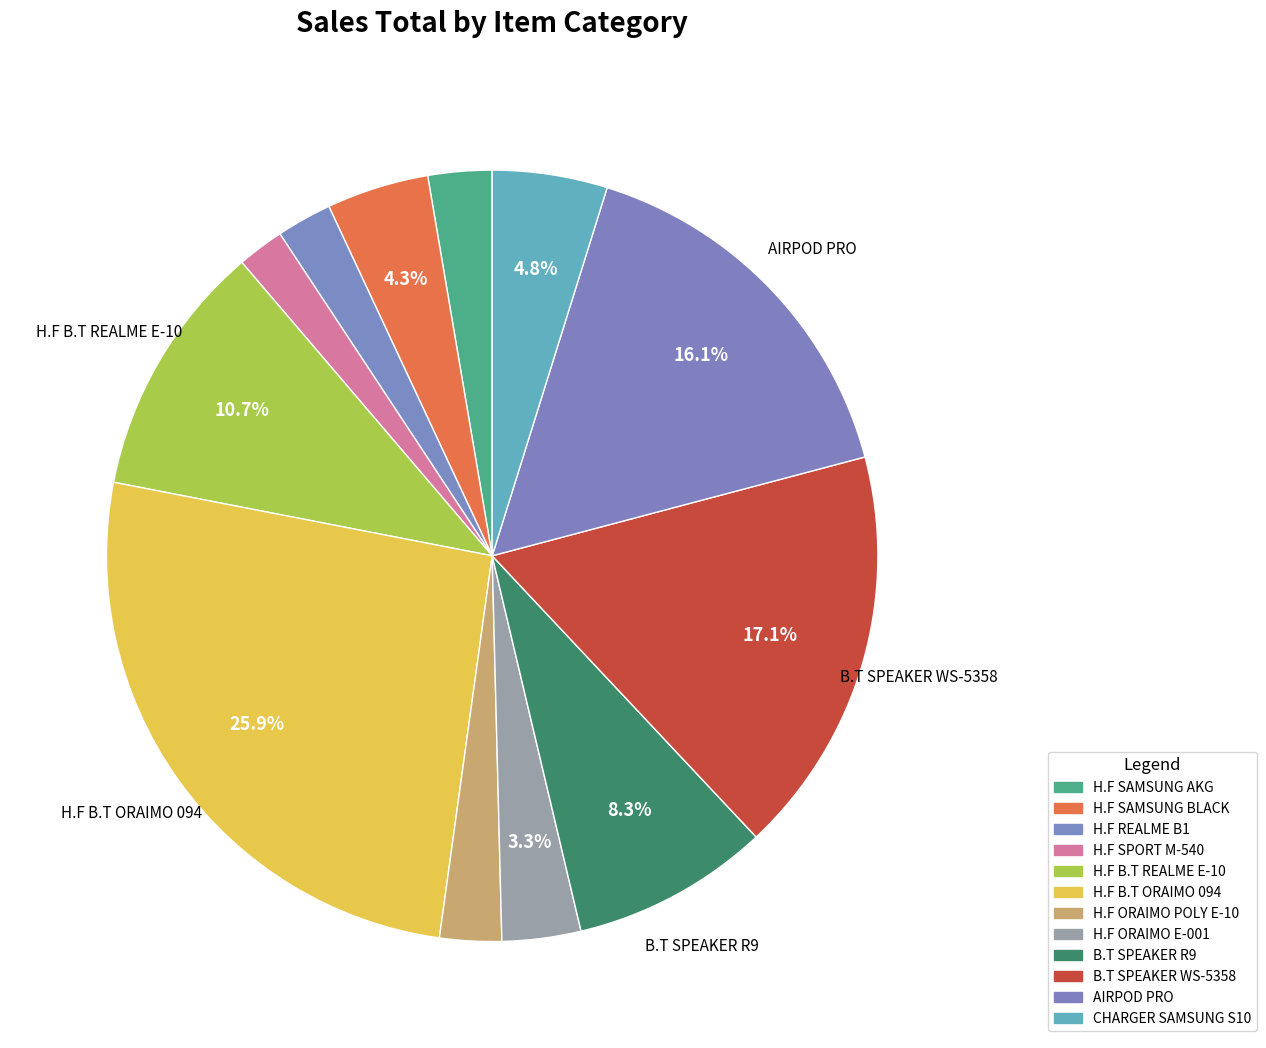

To the nearest percent, what is the combined percentage of H.F ORAIMO E-001 and H.F SAMSUNG AKG?

6%